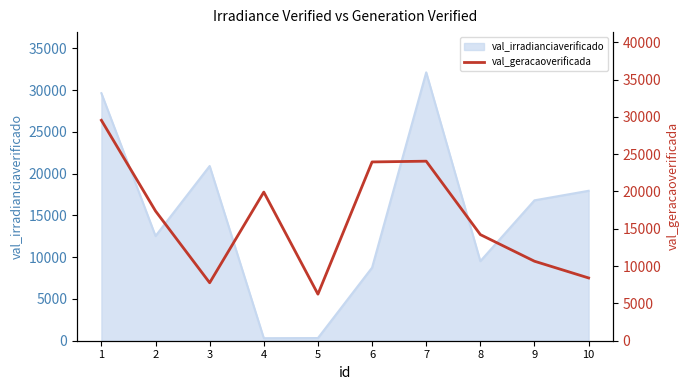

The value of val_irradianciaverificado at 3 is 5940.4. True or false?

False